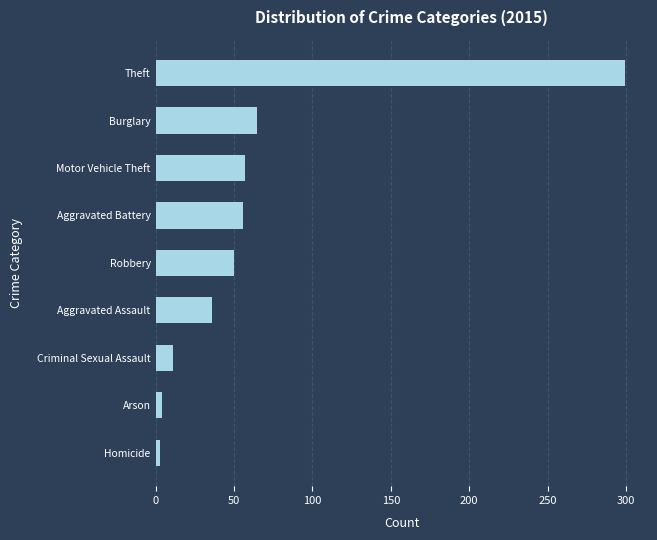

What is the ratio of the value at Motor Vehicle Theft to the value at Robbery?

1.1